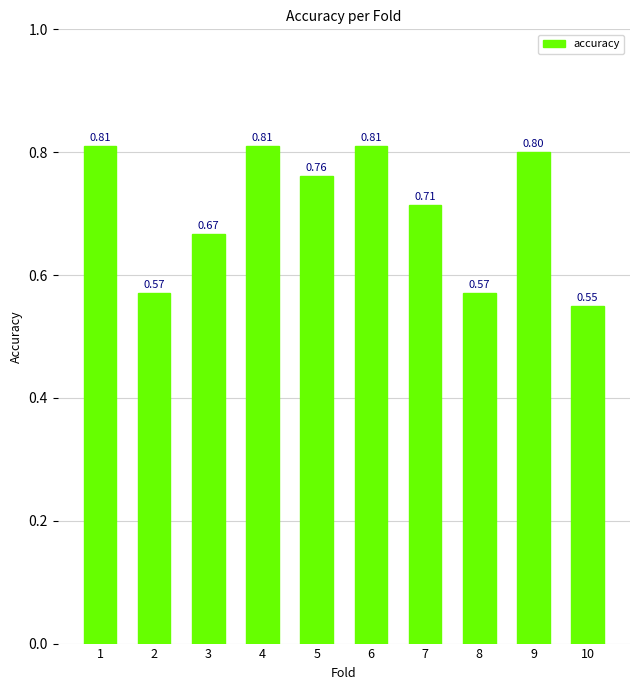

What is the difference between the maximum and minimum values?

0.3